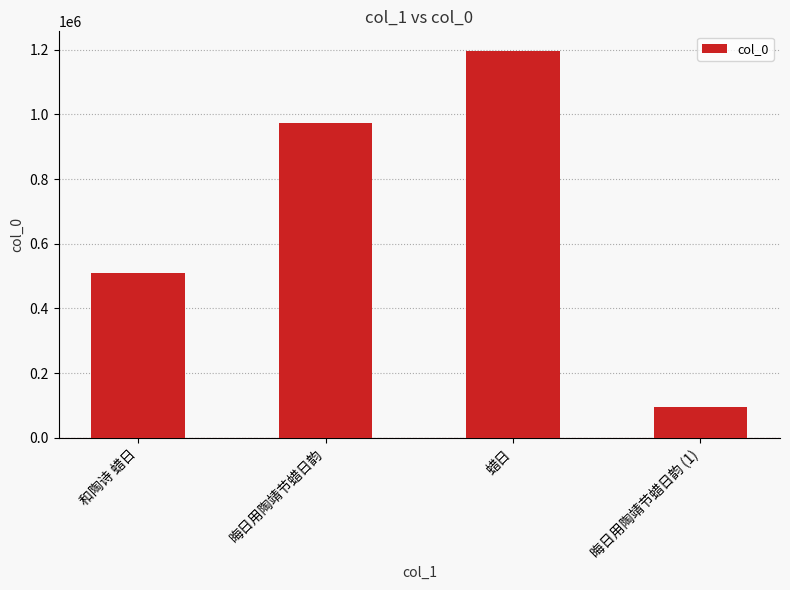

What is the smallest value displayed?

96392